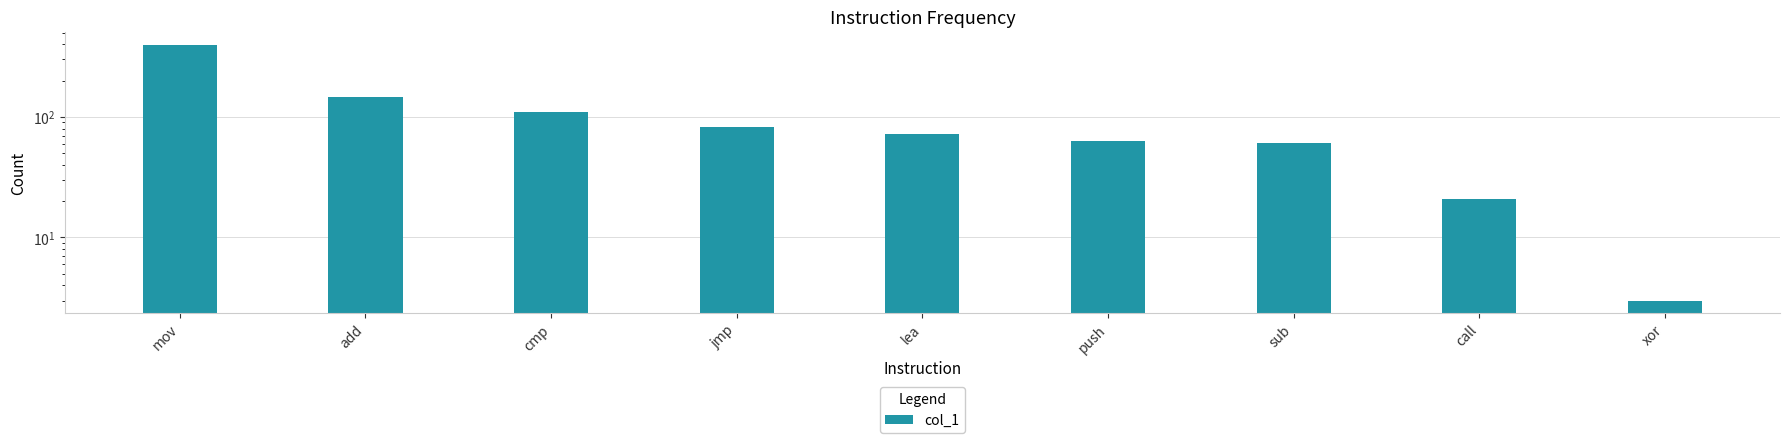

What is the change in value from add to push?

-84